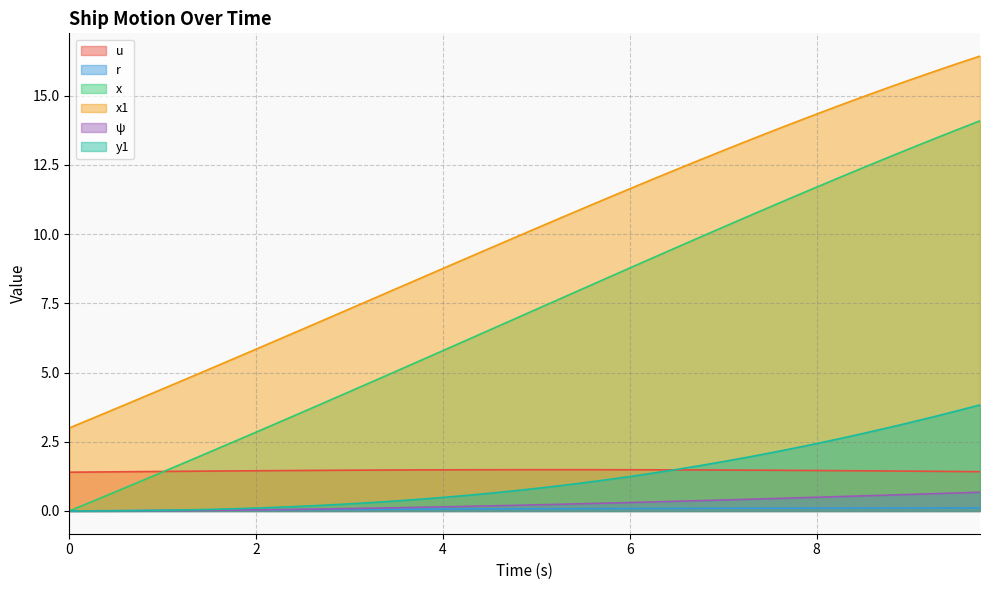

Which label corresponds to the largest value in the chart?

9.75